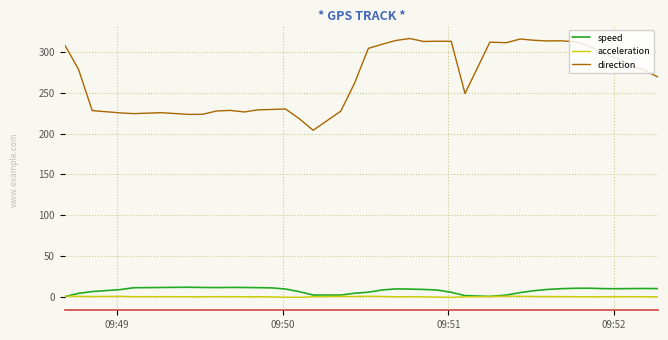

True or false: direction and acceleration intersect in this chart.

False